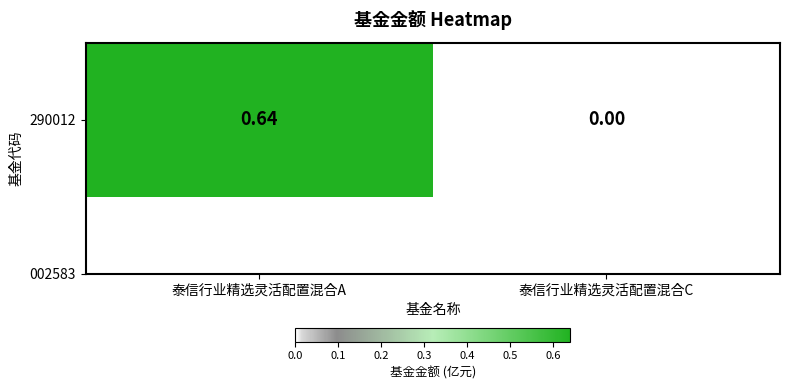

Reading right to left, what are all the values shown in this chart?

0.0	0.6